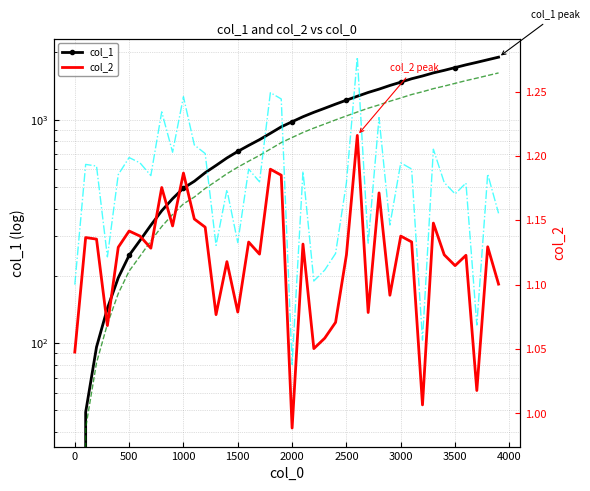

True or false: col_1 and col_1 × 0.85 intersect in this chart.

False